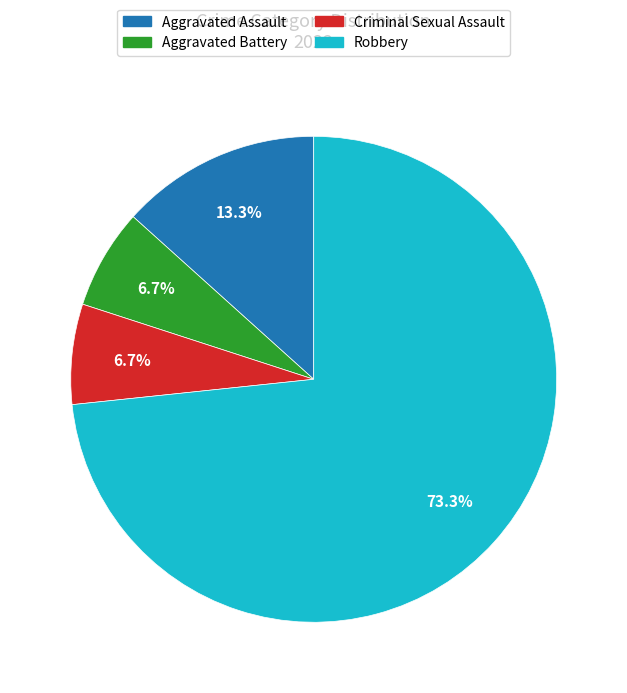

Count the number of slices in the pie.

4